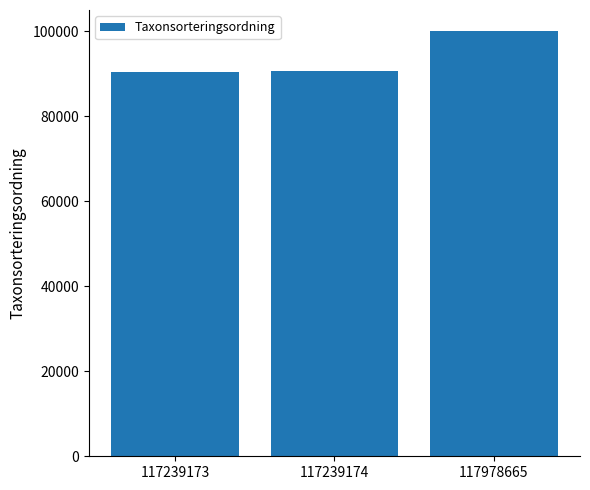

Approximately how many times larger is the value at 117239174 compared to 117978665?

0.9